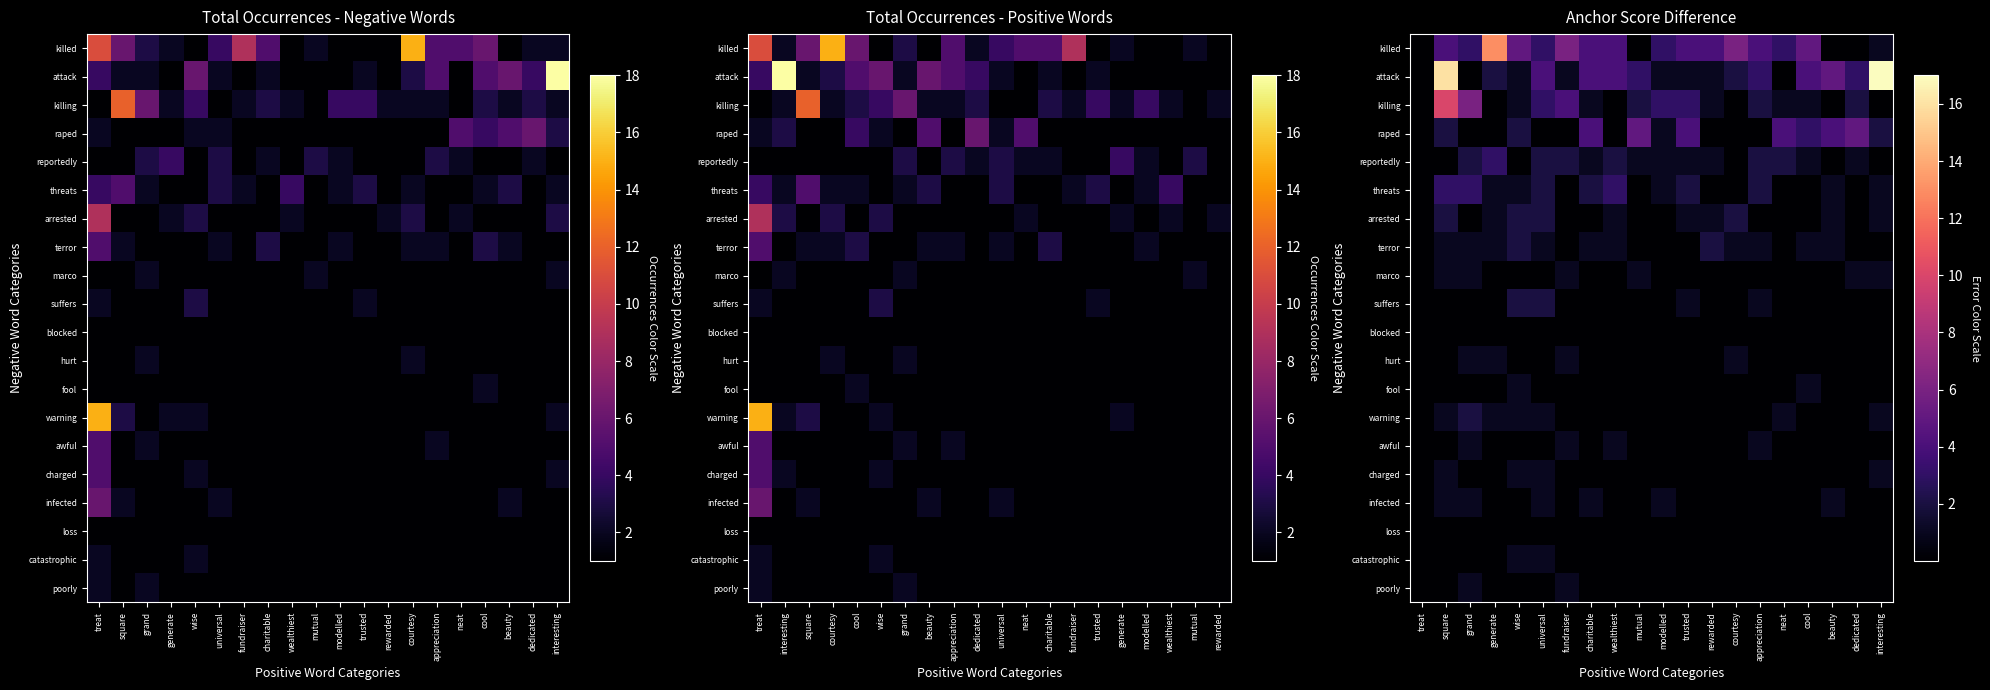

What is the sum of the killing values at courtesy and trusted?

3